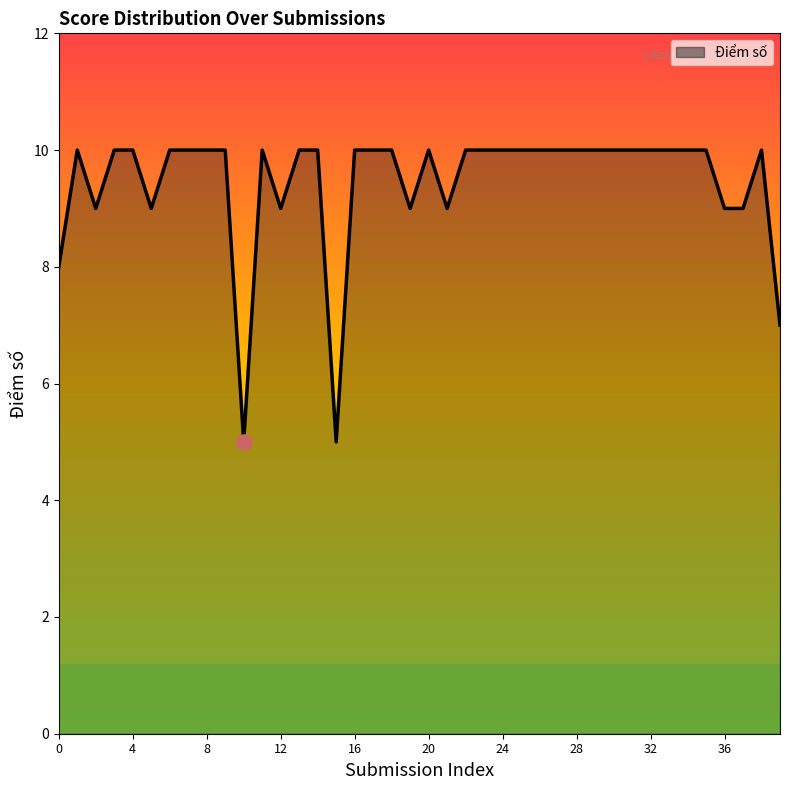

What is the minimum value shown in the chart?

5